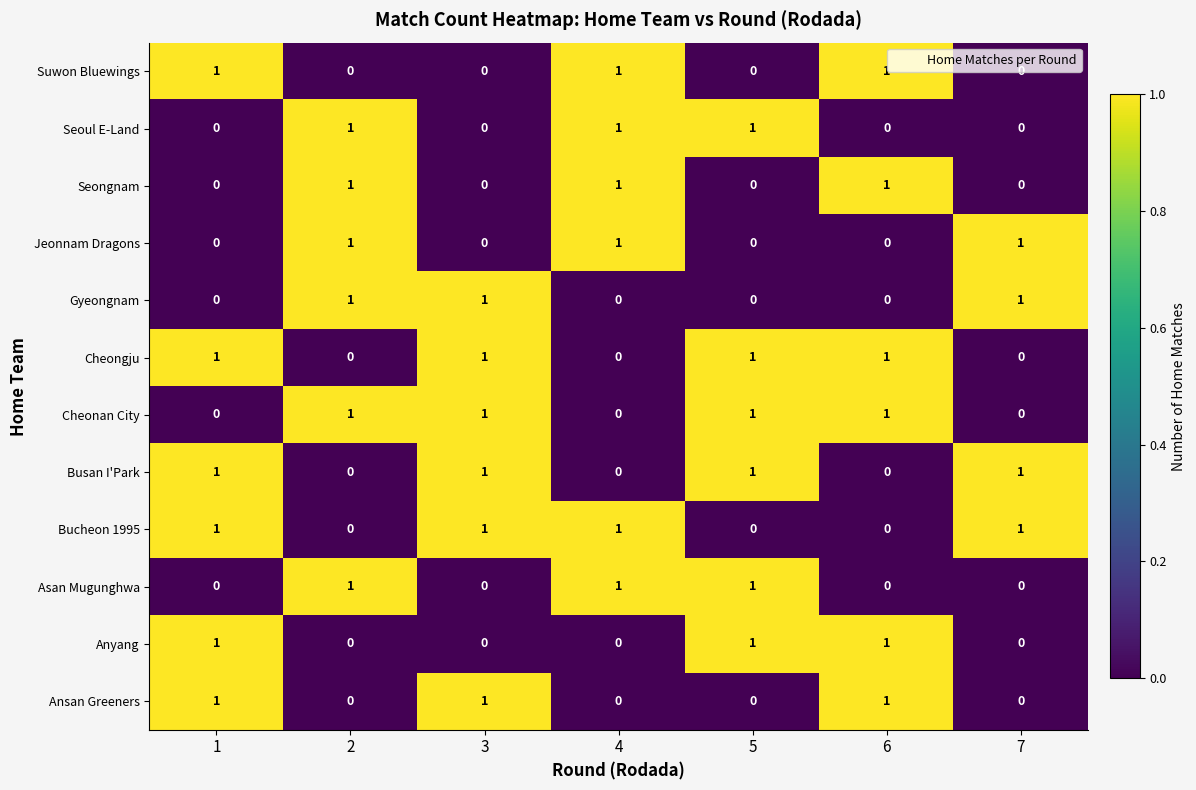

How many series are shown in this chart?

12